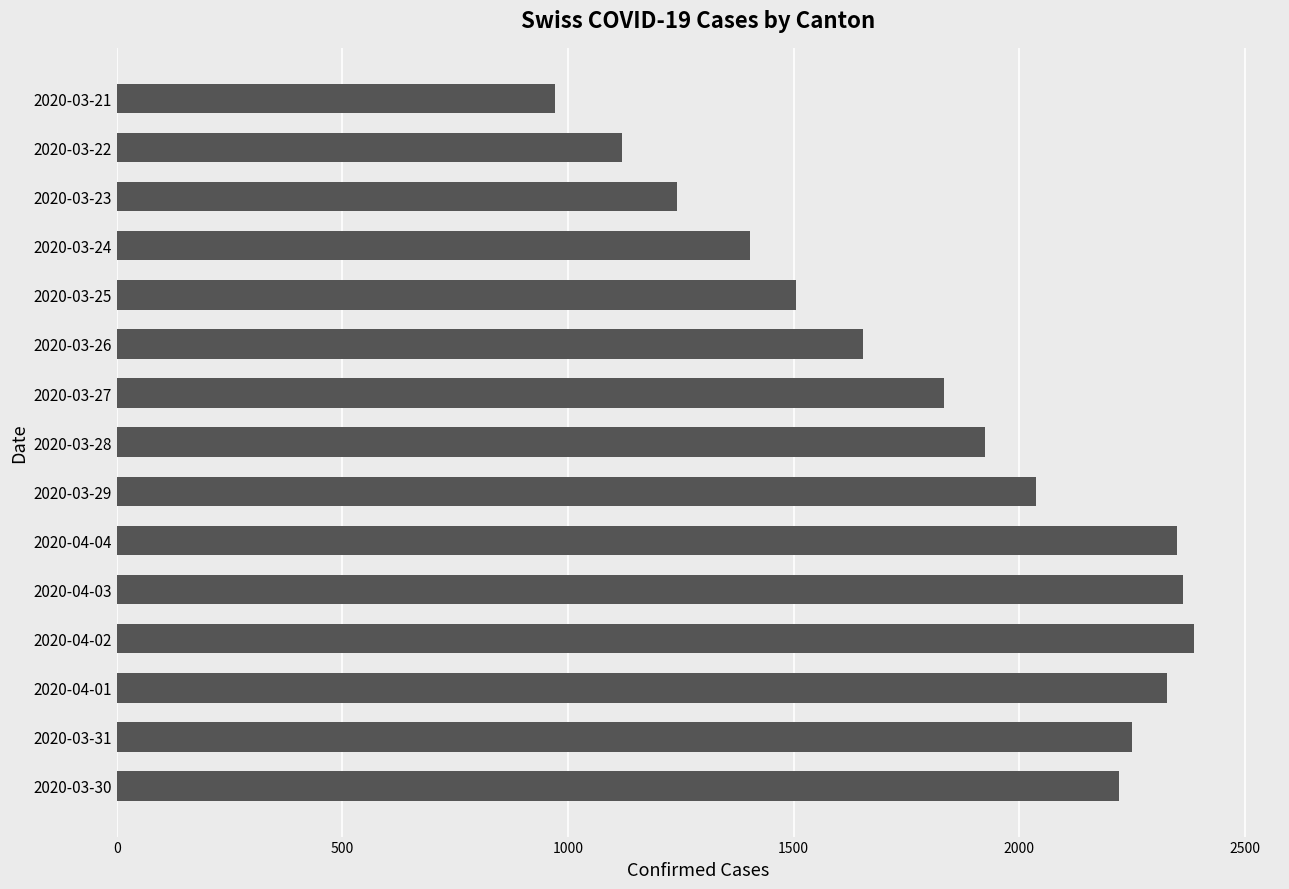

Reading bottom to top, transcribe all the data shown in this chart.

2020-03-30=2222	2020-03-31=2251	2020-04-01=2328	2020-04-02=2387	2020-04-03=2363	2020-04-04=2349	2020-03-29=2038	2020-03-28=1924	2020-03-27=1834	2020-03-26=1654	2020-03-25=1505	2020-03-24=1404	2020-03-23=1241	2020-03-22=1120	2020-03-21=971